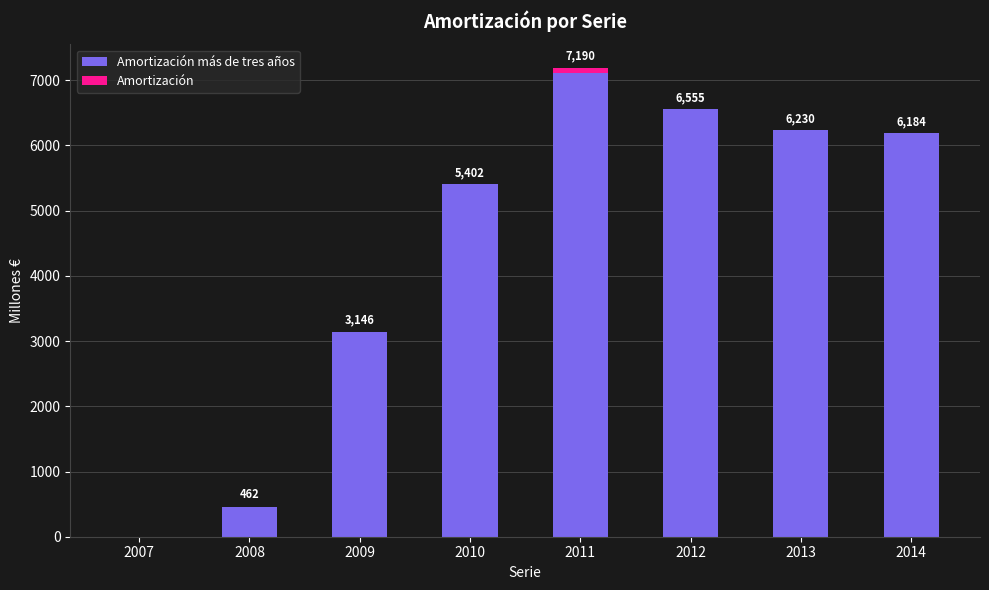

What is the total value across all series at 2009?

3146